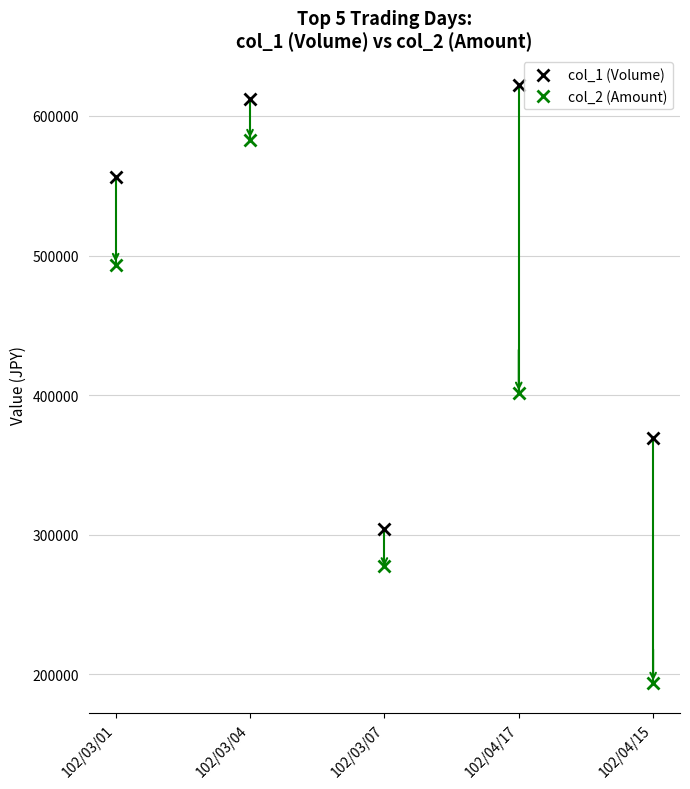

What is the value of the col_2 (Amount) point at the 1st from the left?

493560